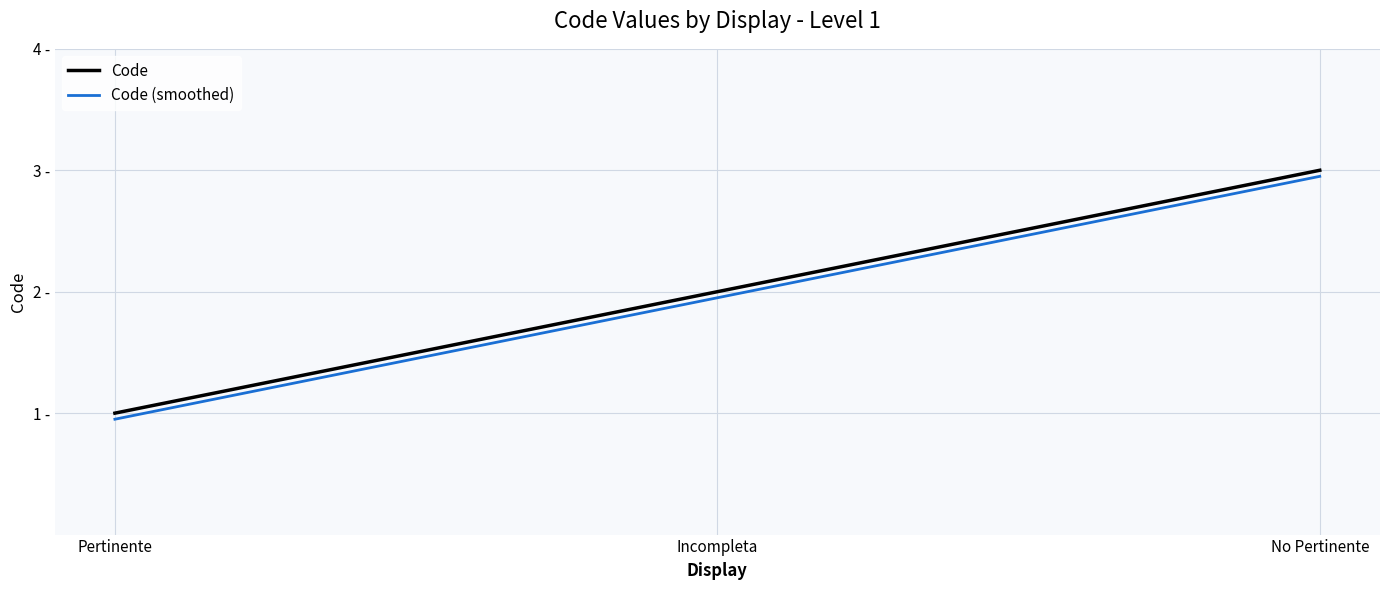

What position from the left is Pertinente?

1